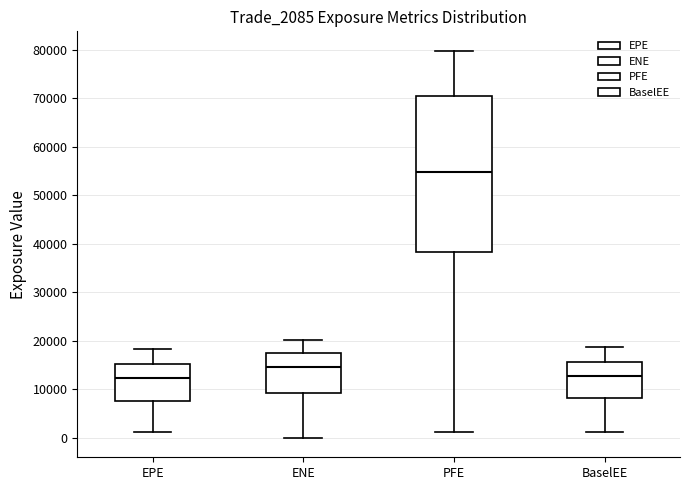

Comparing the boxes themselves (not the whiskers), which one is the tallest?

PFE